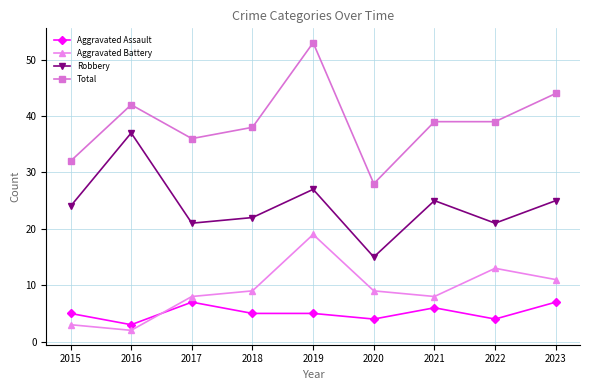

Count the number of data series in this chart.

4